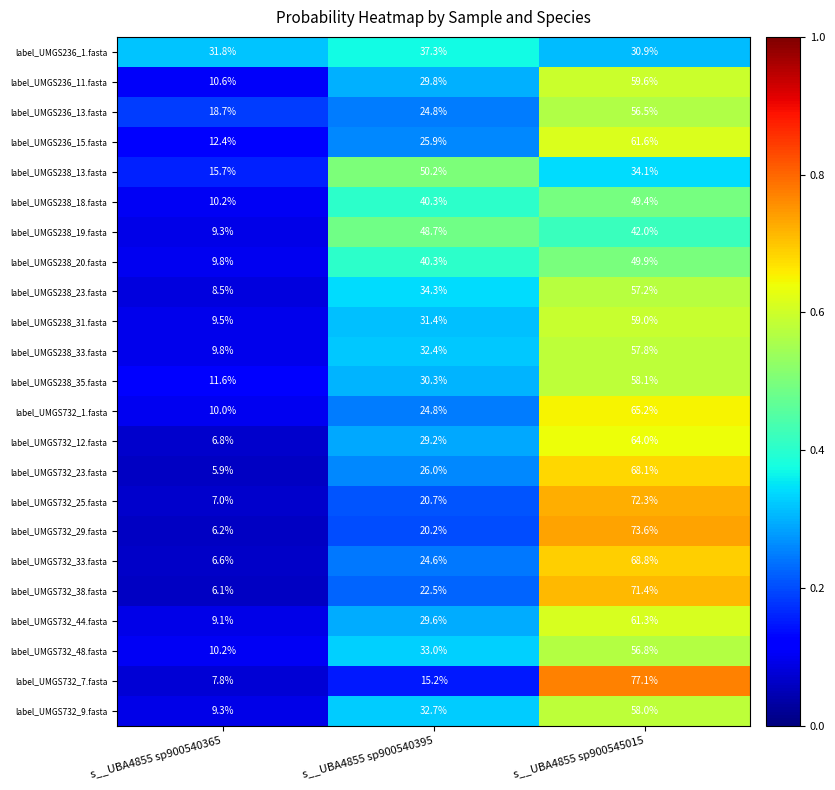

At which label does label_UMGS236_1.fasta reach its peak?

s__UBA4855 sp900540395